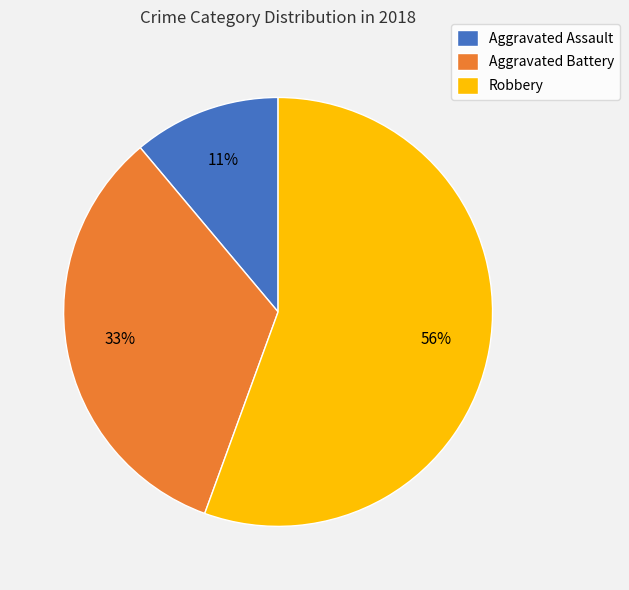

To the nearest percent, what is the average slice percentage?

33%